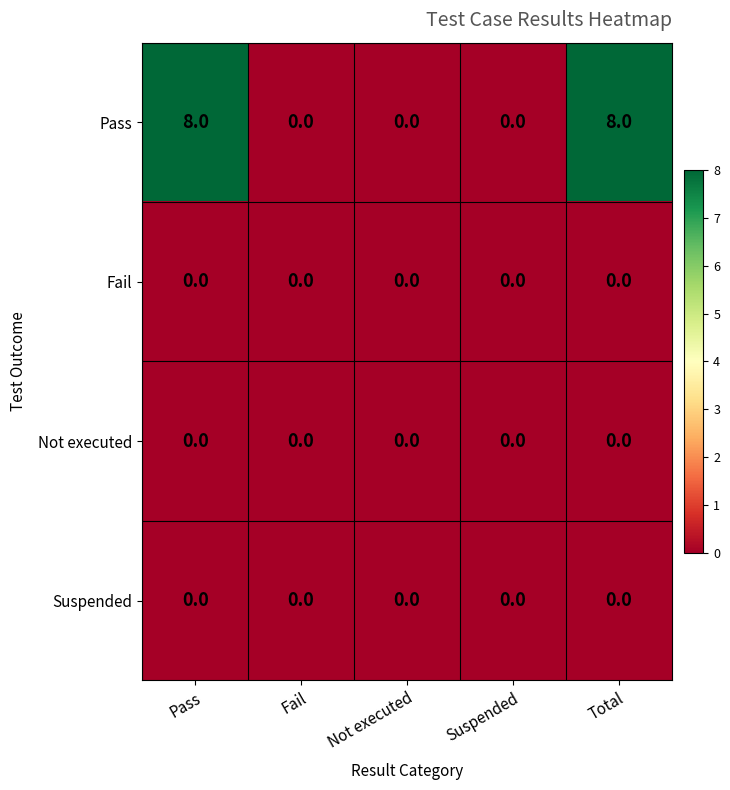

What is the maximum value for Pass?

8